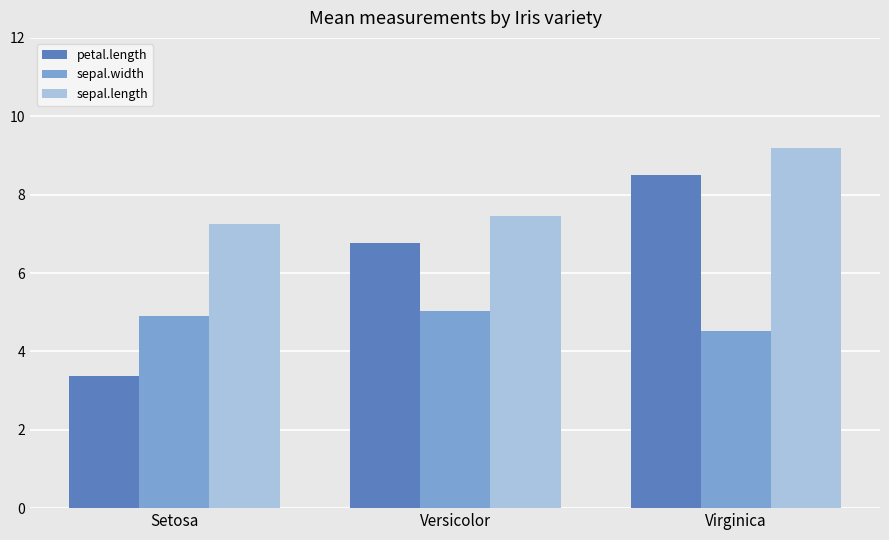

Reading left to right, transcribe all the data shown in this chart.

petal.length: 3.4	6.8	8.5
sepal.width: 4.9	5.0	4.5
sepal.length: 7.3	7.5	9.2